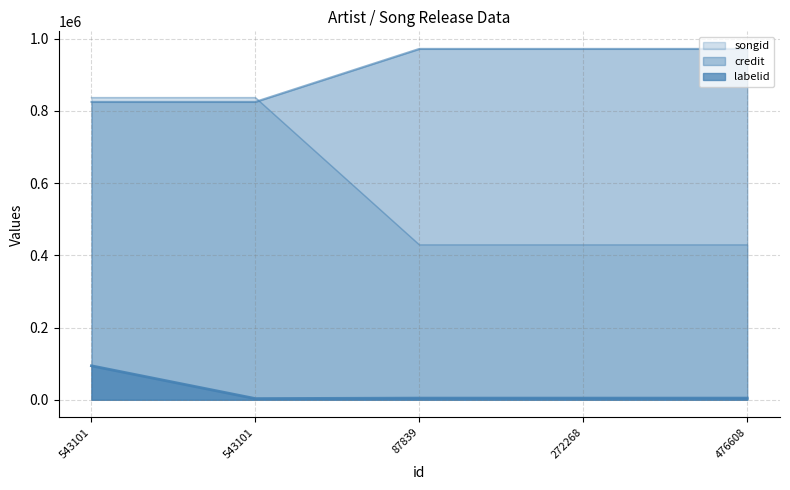

How many intersections are there between songid and credit?

1